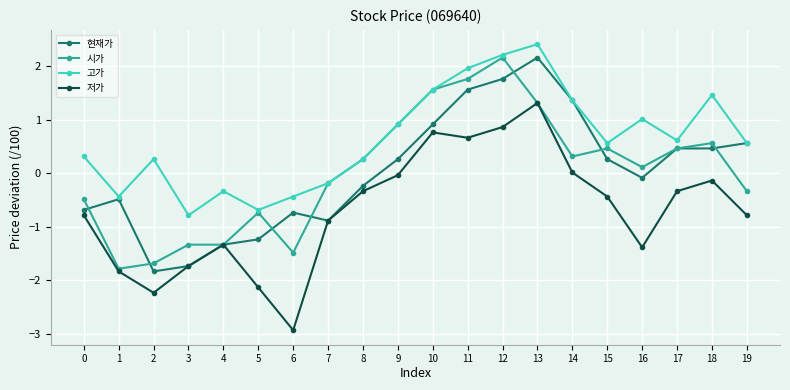

What is the difference between the highest and lowest values at 6?

2.5